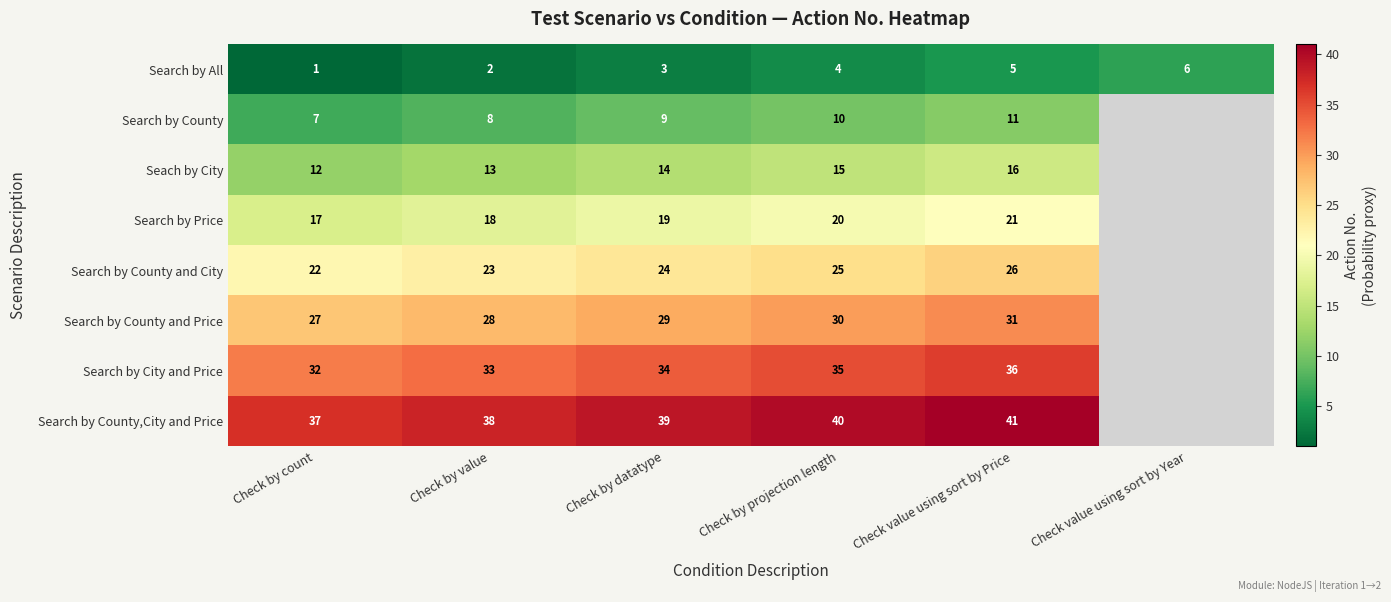

What is the difference between the highest and lowest values at Check by count?

36